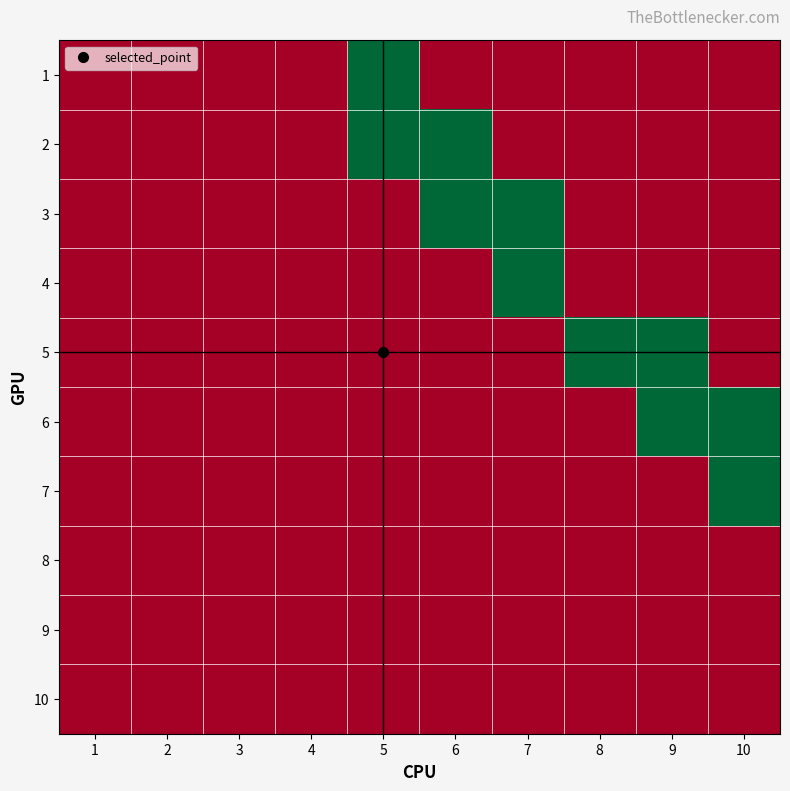

Reading left to right, extract all data points from this chart.

1: 1=0	2=0	3=0	4=0	5=1	6=0	7=0	8=0	9=0	10=0
2: 1=0	2=0	3=0	4=0	5=1	6=1	7=0	8=0	9=0	10=0
3: 1=0	2=0	3=0	4=0	5=0	6=1	7=1	8=0	9=0	10=0
4: 1=0	2=0	3=0	4=0	5=0	6=0	7=1	8=0	9=0	10=0
5: 1=0	2=0	3=0	4=0	5=0	6=0	7=0	8=1	9=1	10=0
6: 1=0	2=0	3=0	4=0	5=0	6=0	7=0	8=0	9=1	10=1
7: 1=0	2=0	3=0	4=0	5=0	6=0	7=0	8=0	9=0	10=1
8: 1=0	2=0	3=0	4=0	5=0	6=0	7=0	8=0	9=0	10=0
9: 1=0	2=0	3=0	4=0	5=0	6=0	7=0	8=0	9=0	10=0
10: 1=0	2=0	3=0	4=0	5=0	6=0	7=0	8=0	9=0	10=0